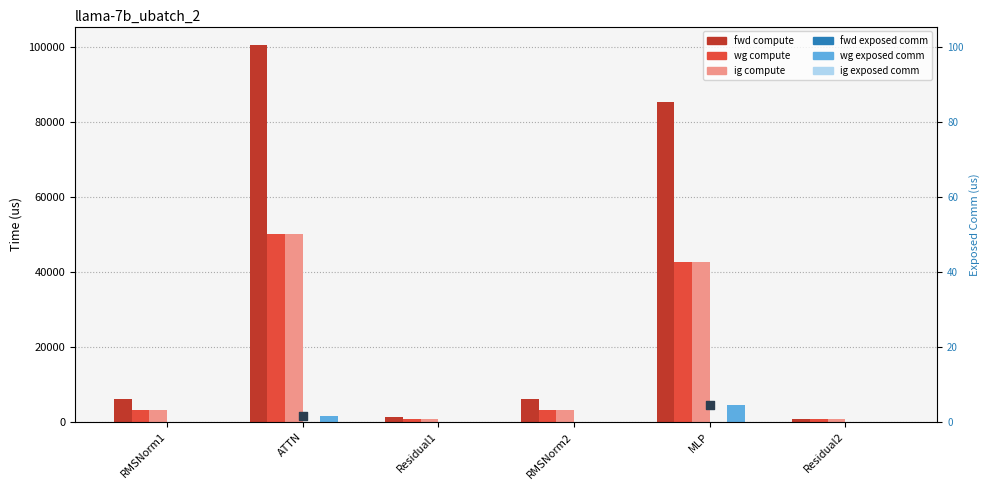

What is the total value across all series at ATTN?

202679.2